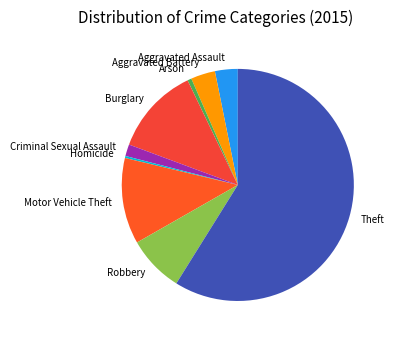

Is the sum of Theft and Aggravated Battery greater than half?

Yes